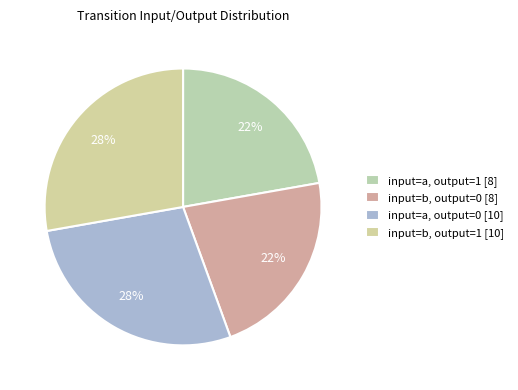

Does any single category account for the majority?

No